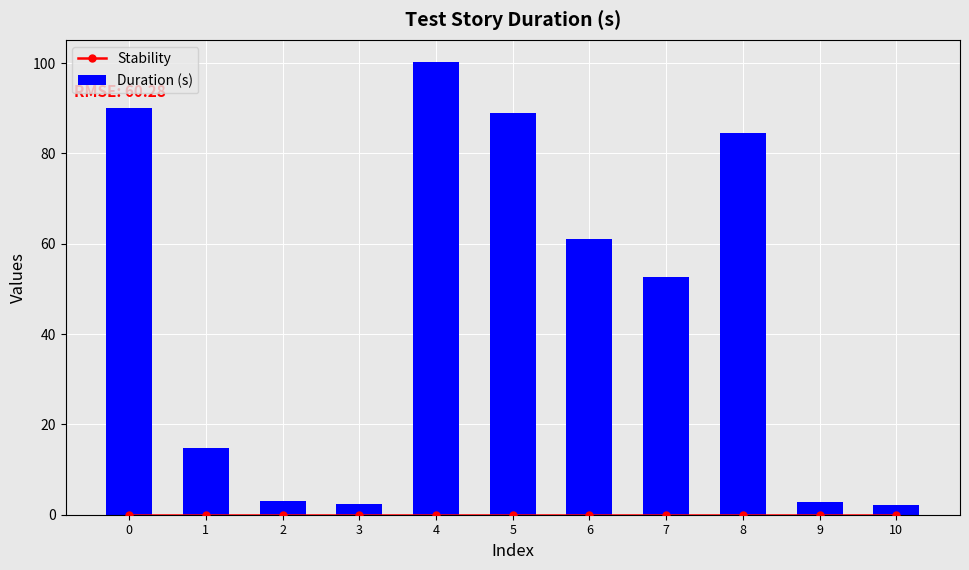

The Stability series shows 0.0 at 3. True or false?

True